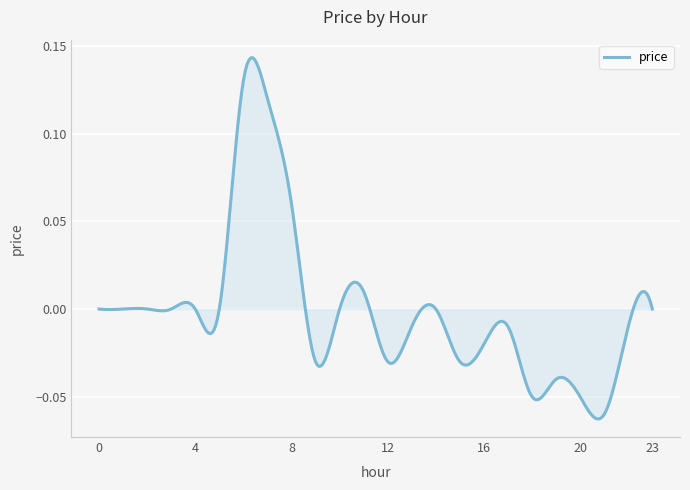

Does the chart have visible grid lines?

Yes